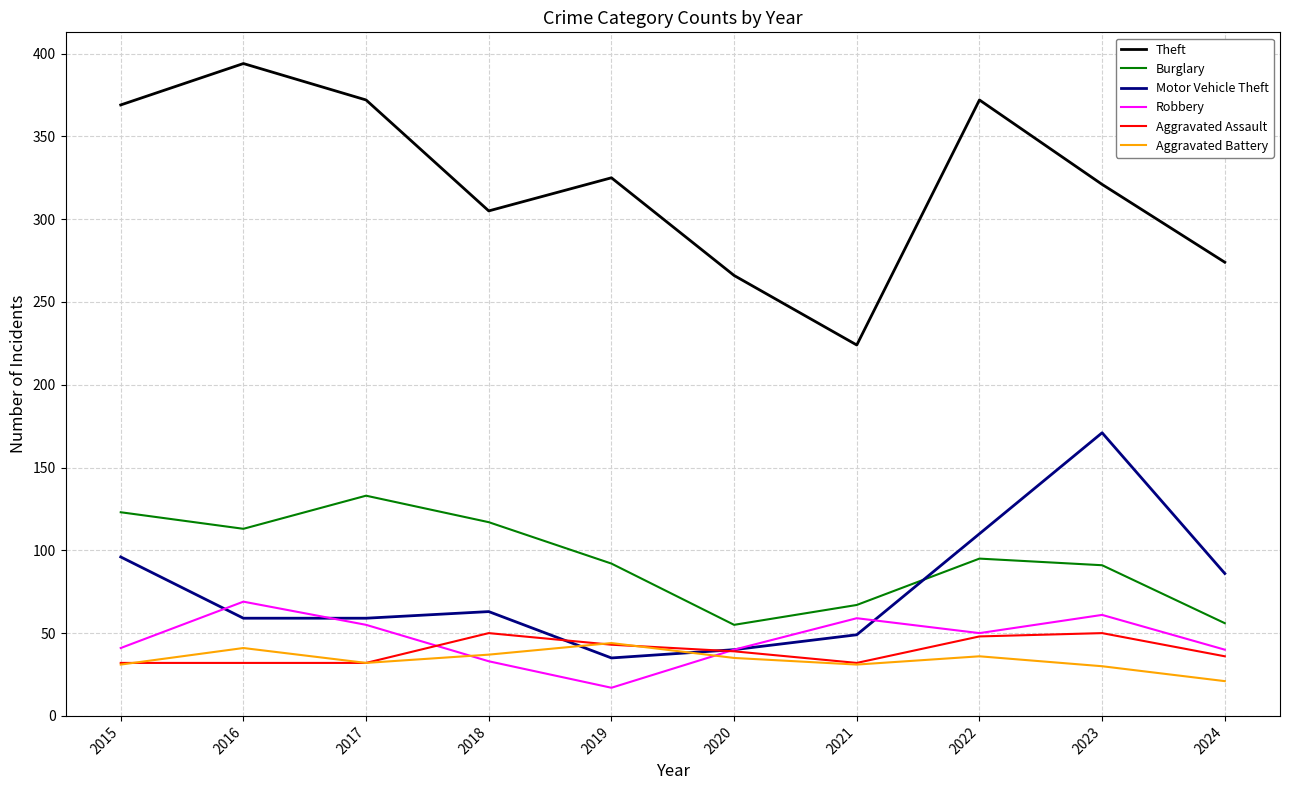

What is the sum of the Burglary values at 2023 and 2024?

147